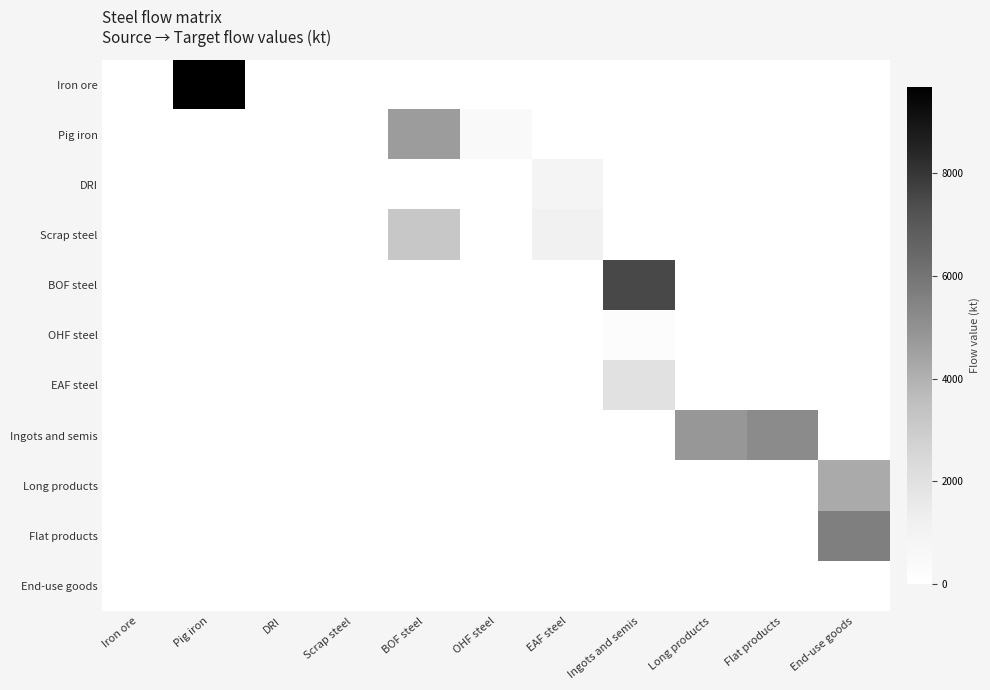

Which series has the largest total across all categories?

Ingots and semis